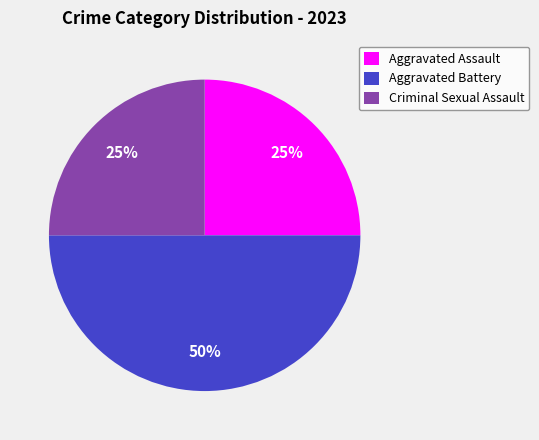

Does Aggravated Assault represent more than half of the total?

No